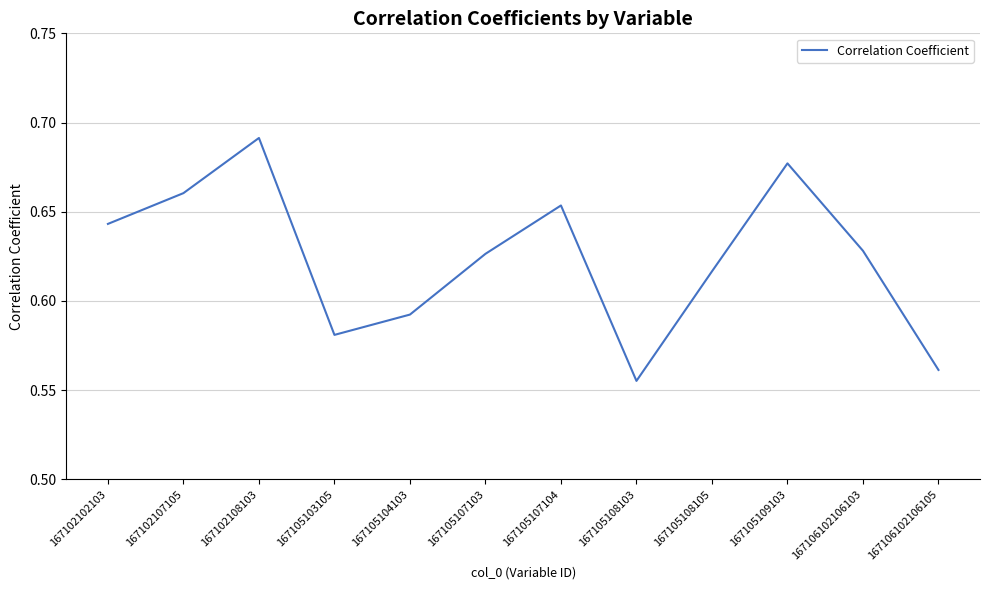

Which label corresponds to the largest value in the chart?

167102108103